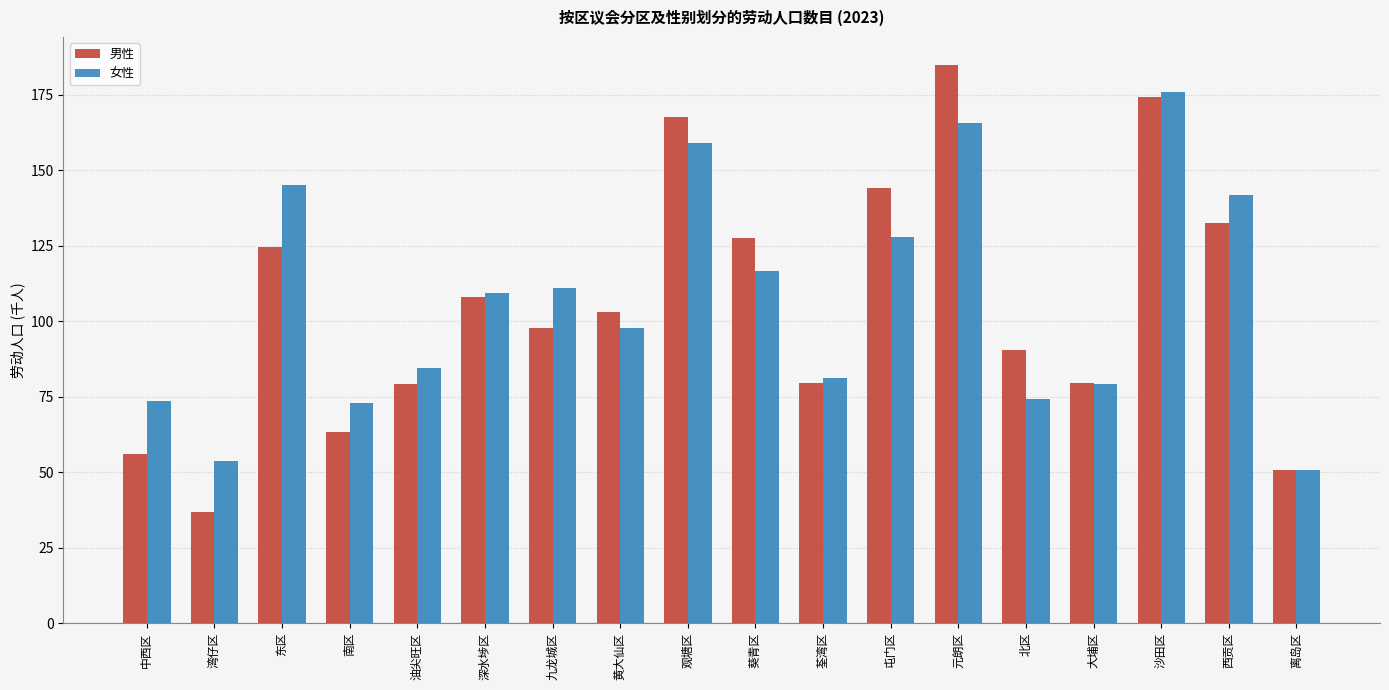

Where does the 女性 series first go above 109?

东区